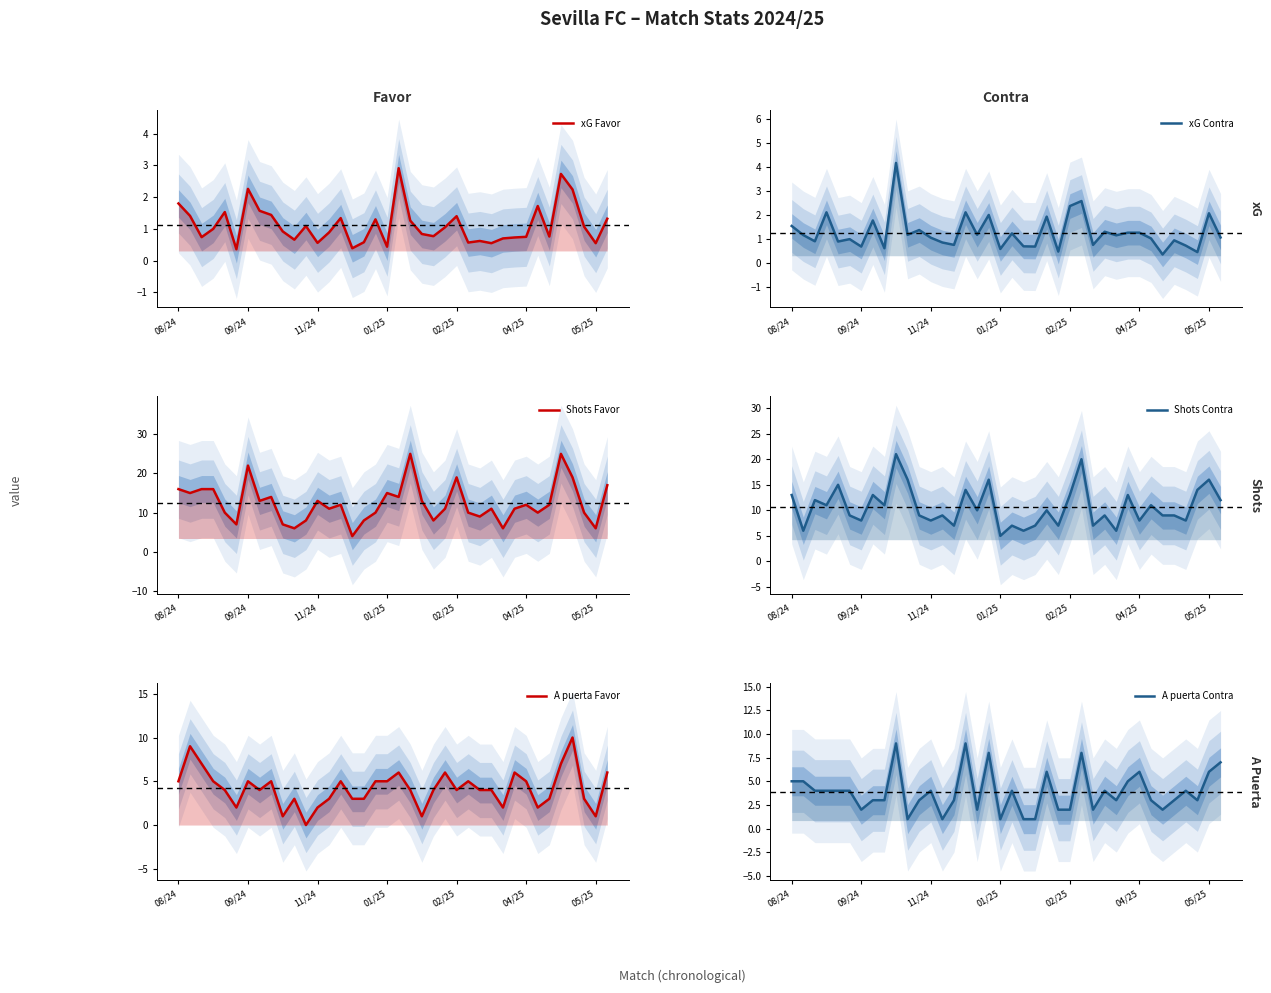

How many interior local peaks does the A puerta Favor series have?

10